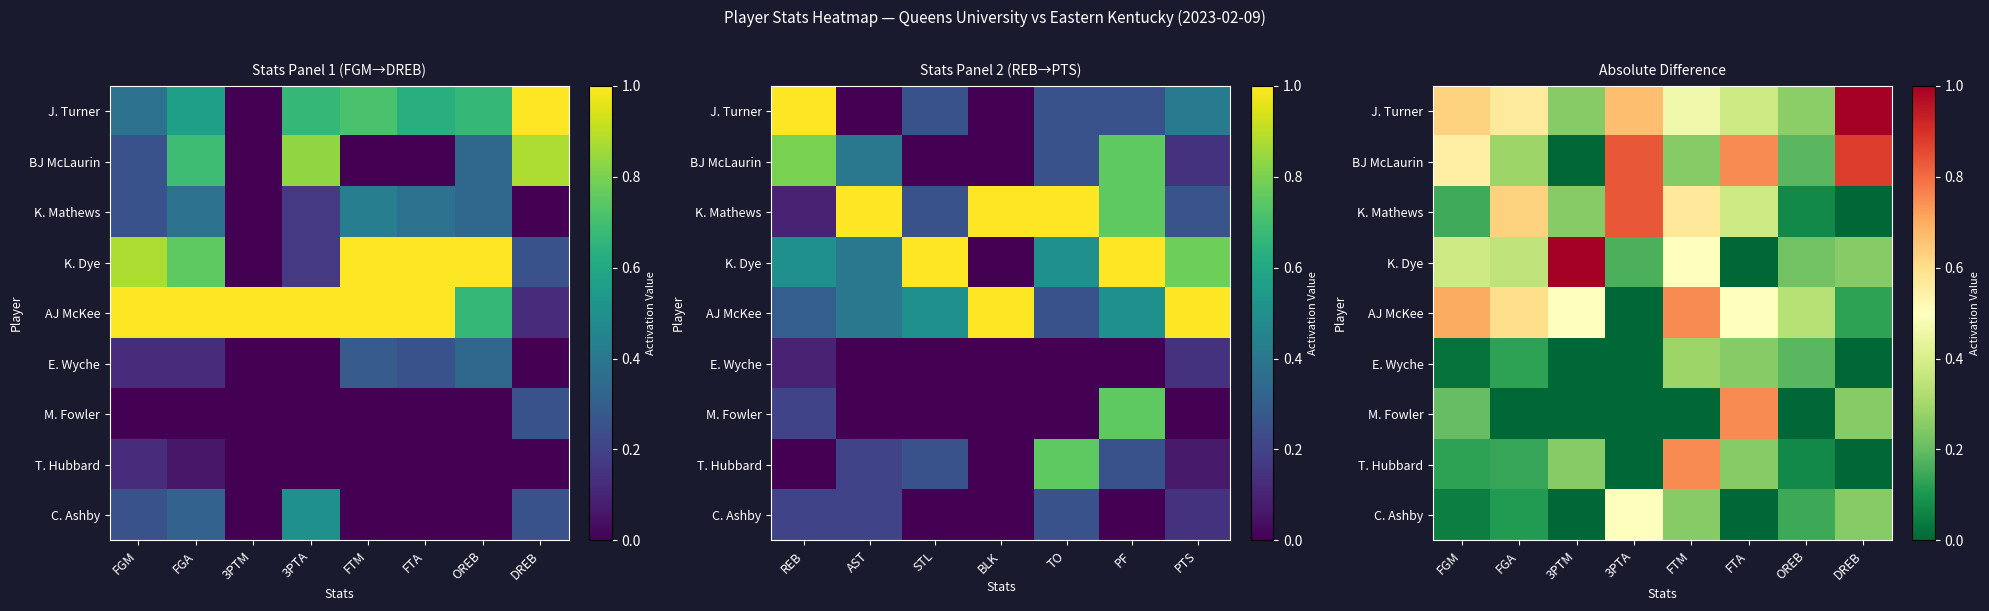

The value of M. Fowler at OREB is -0.5. True or false?

False